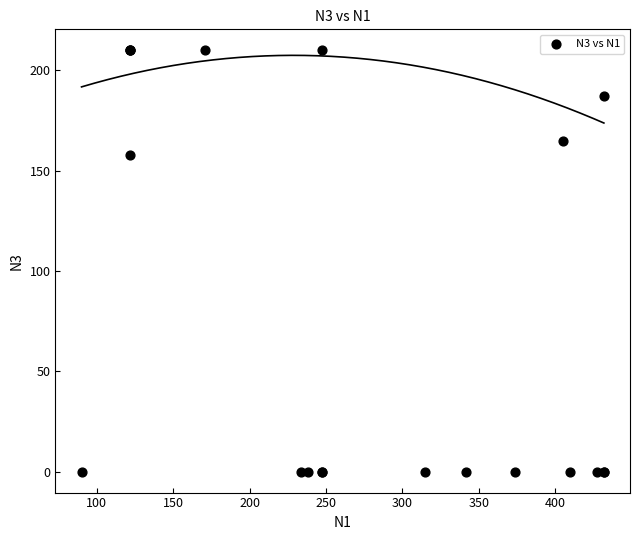

What Y value in the scatter plot is closest to 105?

158.0